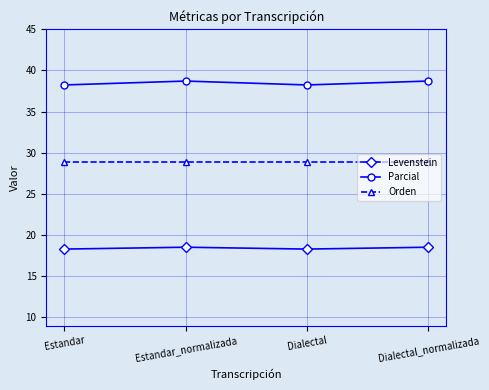

How many data points does each series have?

4